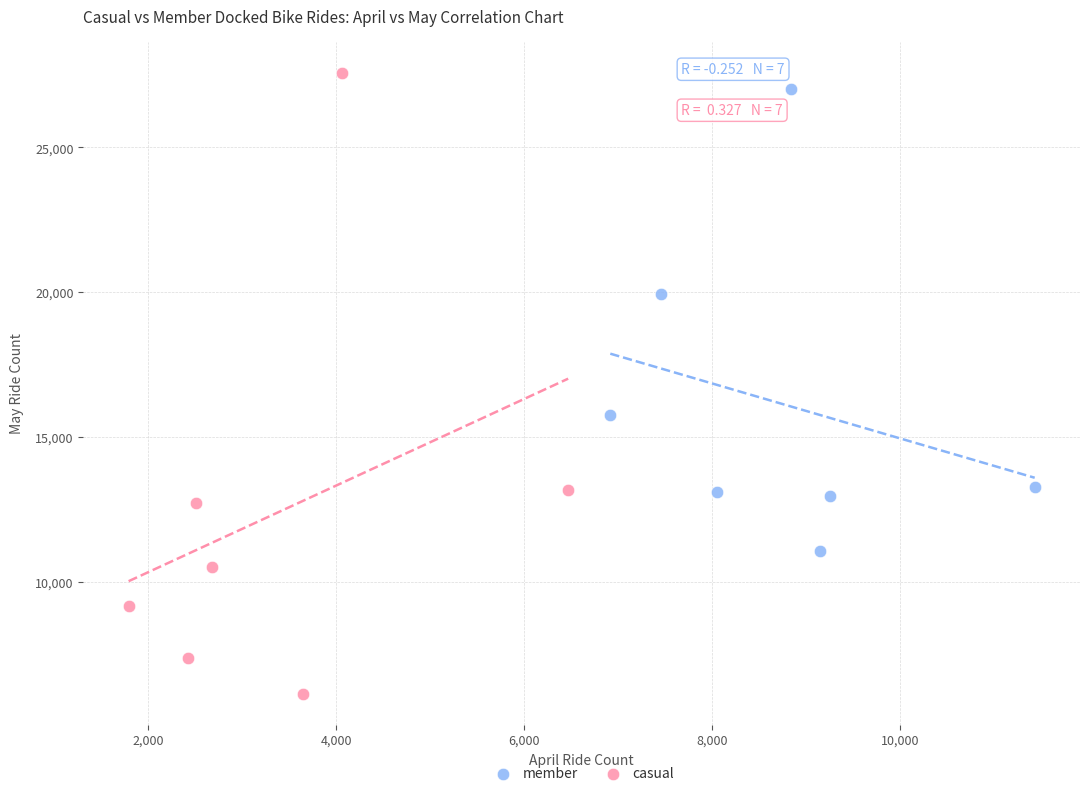

Which series has the largest Y range (max minus min)?

casual